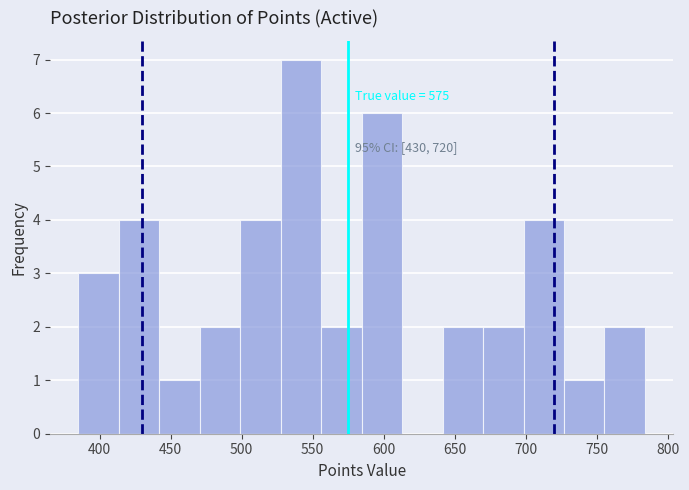

Which range on the x-axis has the tallest bar?

527.5 to 556.0